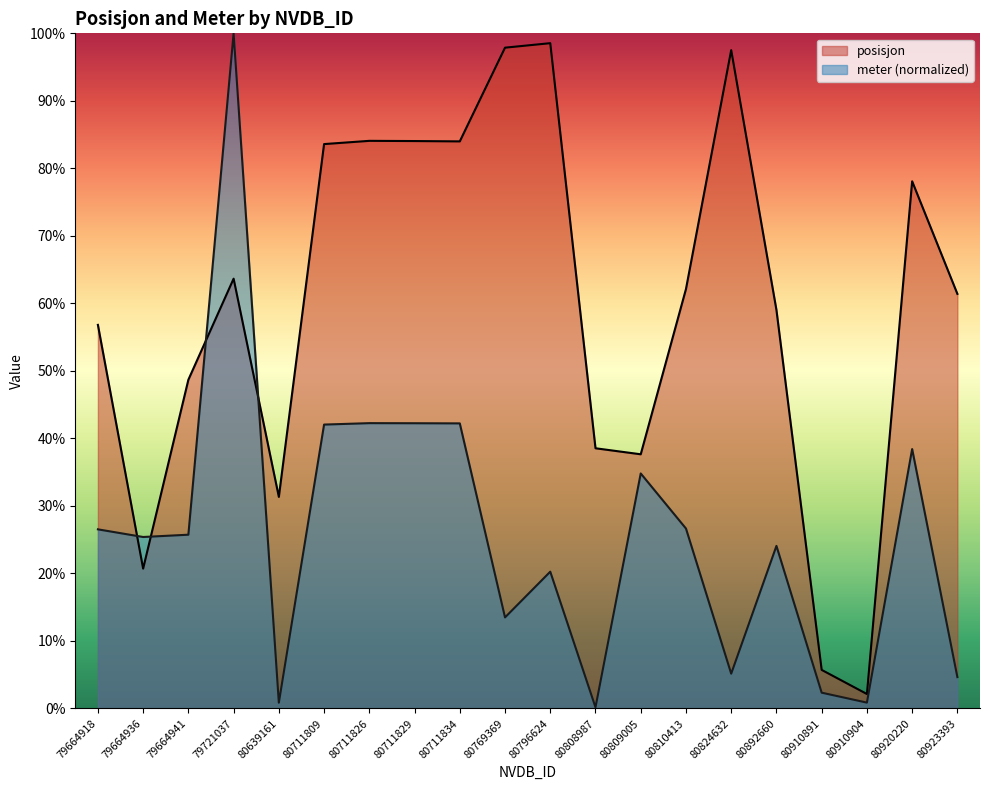

Reading right to left, transcribe all the data shown in this chart.

posisjon: 0.6	0.8	0.0	0.1	0.6	1.0	0.6	0.4	0.4	1.0	1.0	0.8	0.8	0.8	0.8	0.3	0.6	0.5	0.2	0.6
meter: 0.0	0.4	0.0	0.0	0.2	0.1	0.3	0.3	0.0	0.2	0.1	0.4	0.4	0.4	0.4	0.0	1.0	0.3	0.3	0.3